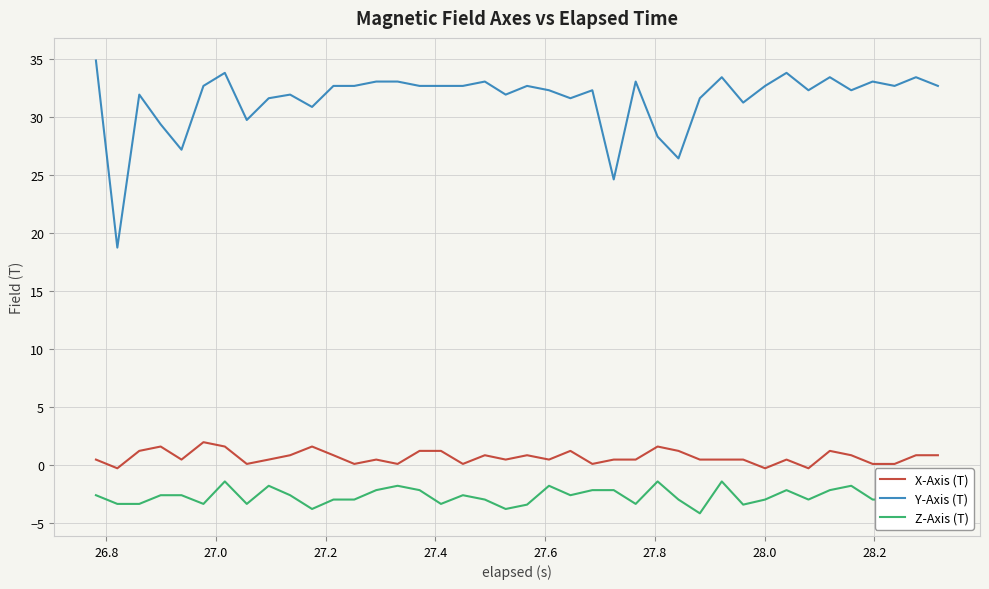

Count the number of data series in this chart.

3